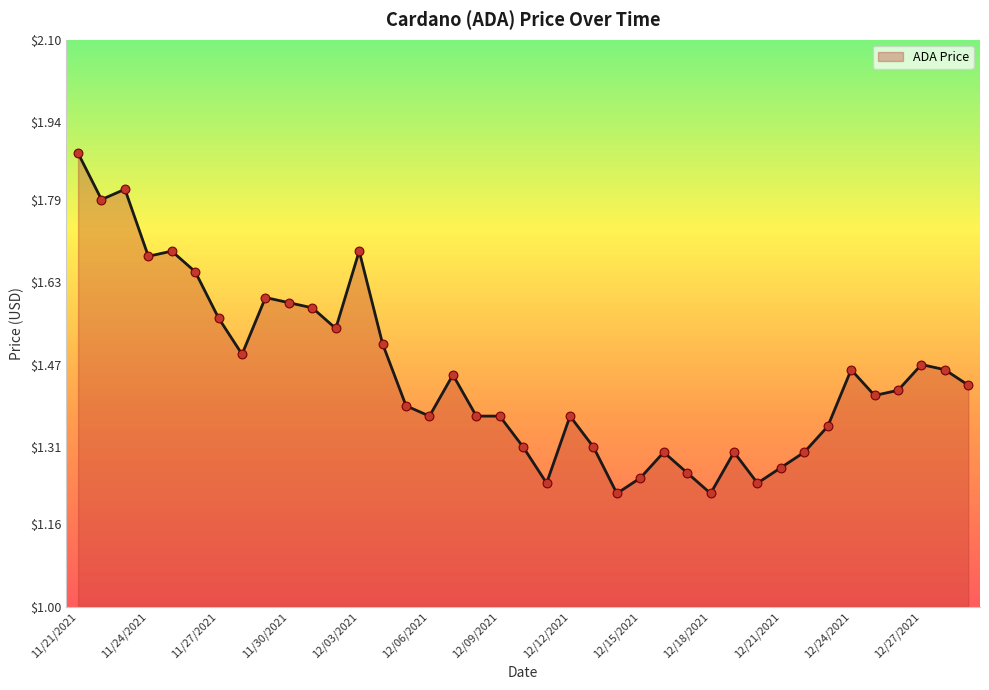

What is the difference between the maximum and minimum values?

0.7